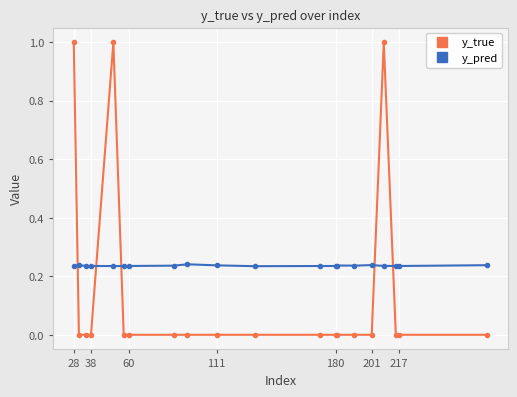

How many distinct data groups are displayed?

2